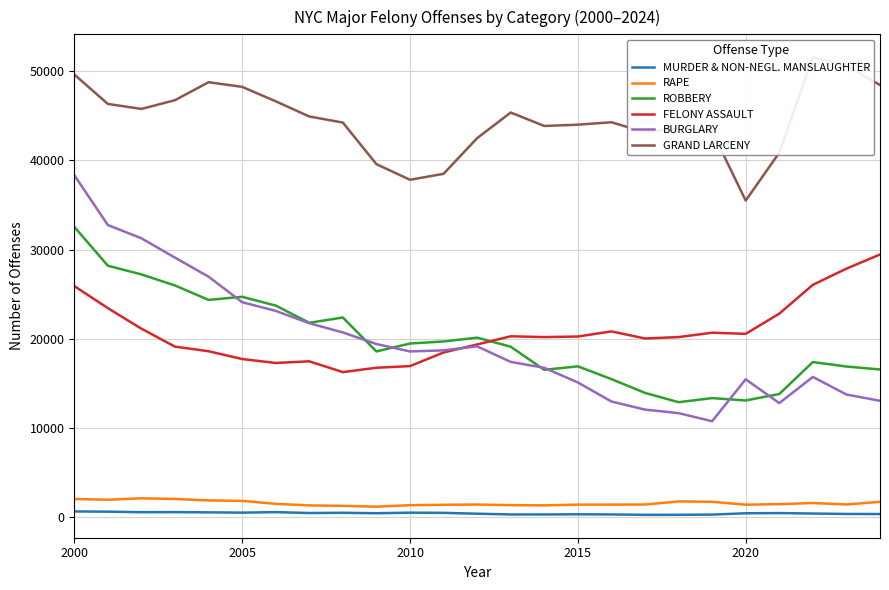

Which category has the highest value in the BURGLARY series?

2000